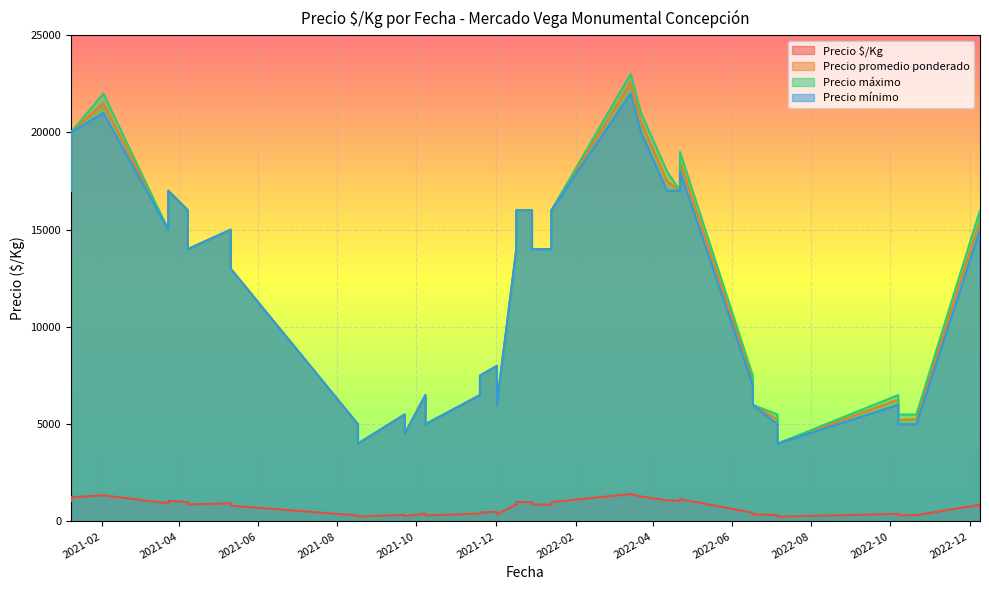

What is the label of the 35th point from the left?

2022-06-17